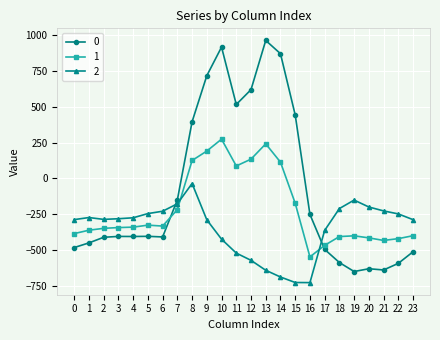

List the series in order of their peak value, highest first.

0, 1, 2